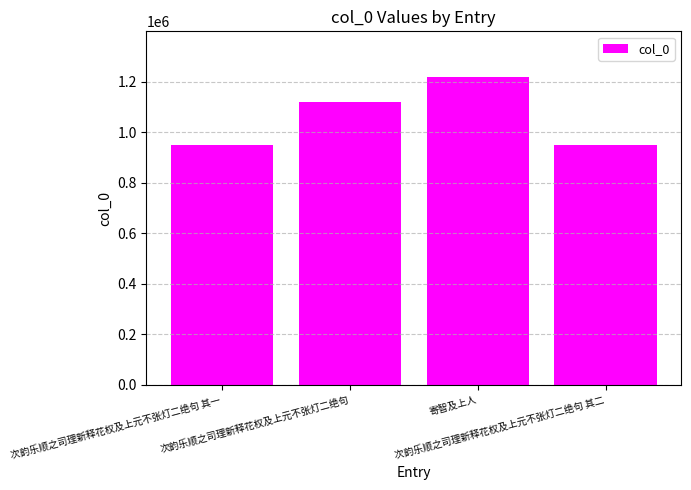

Does the chart contain any negative values?

No